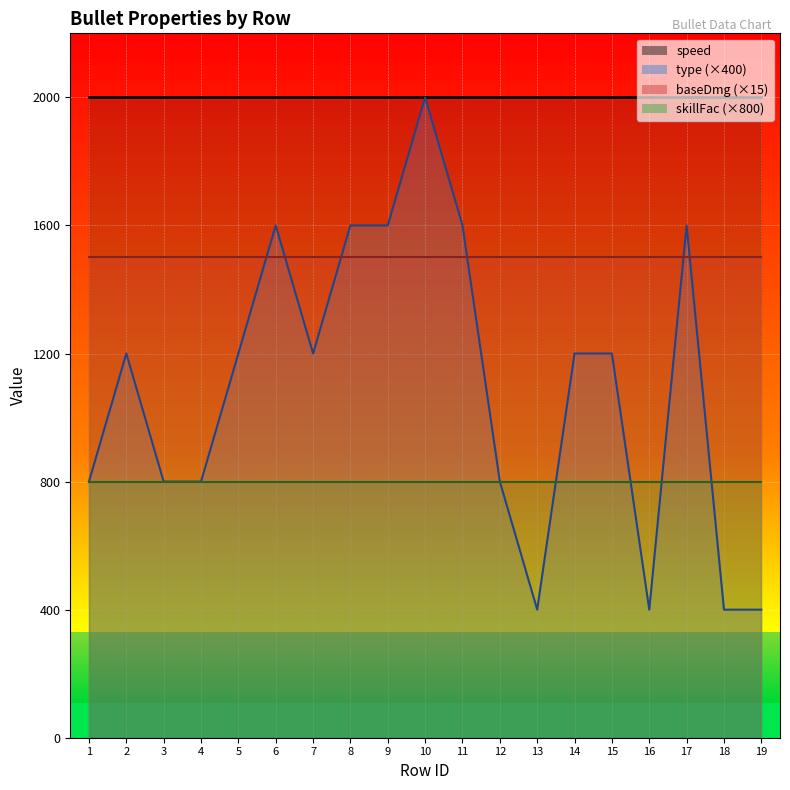

True or false: baseDmg_line and speed_line cross at least once.

False